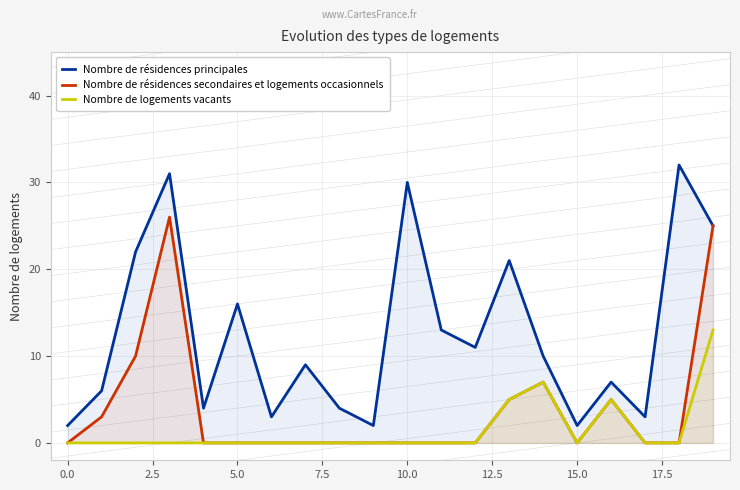

True or false: Nombre de logements vacants and Nombre de résidences secondaires et logements occasionnels cross at least once.

False